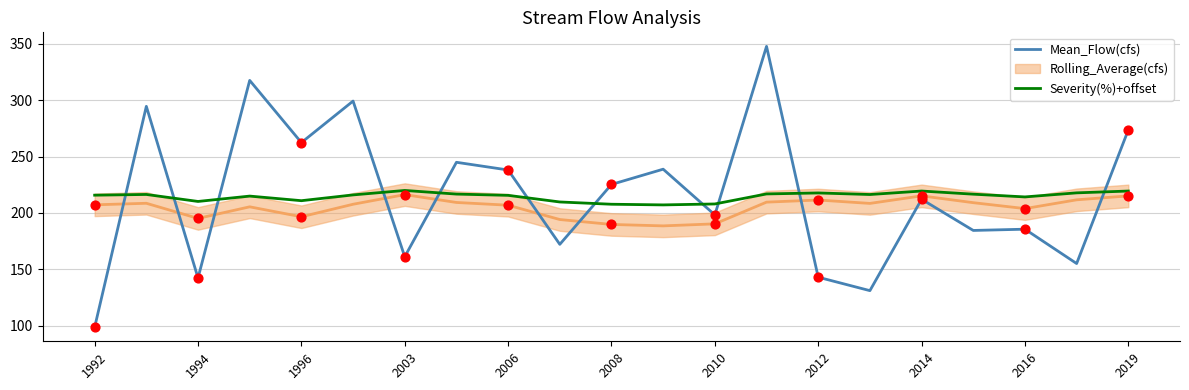

At how many categories does at least one series exceed 333?

1